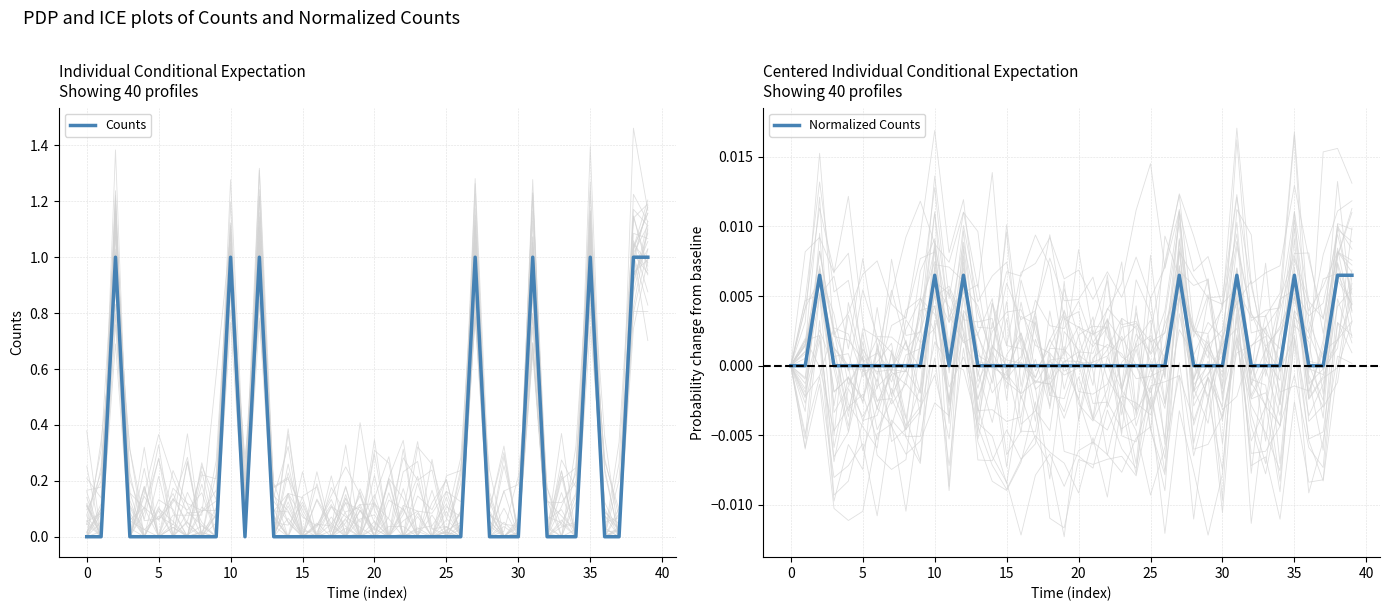

The Counts series shows -0.4 at 20. True or false?

False